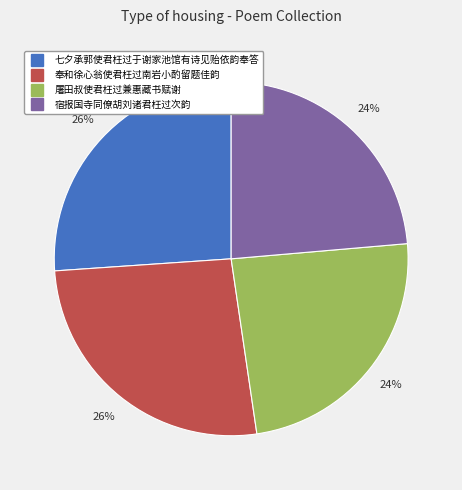

Count the number of slices in the pie.

4